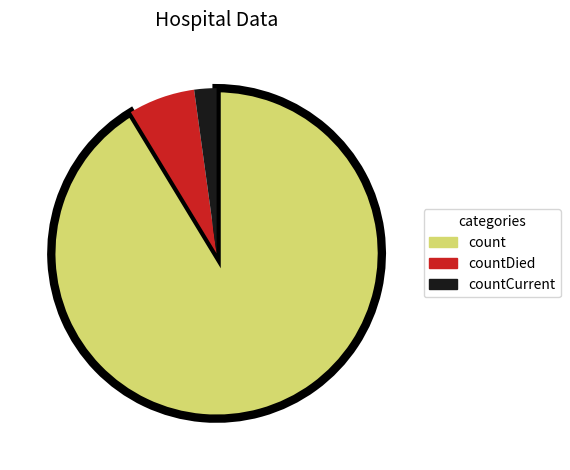

Combined, do count and countDied account for over 50%?

Yes